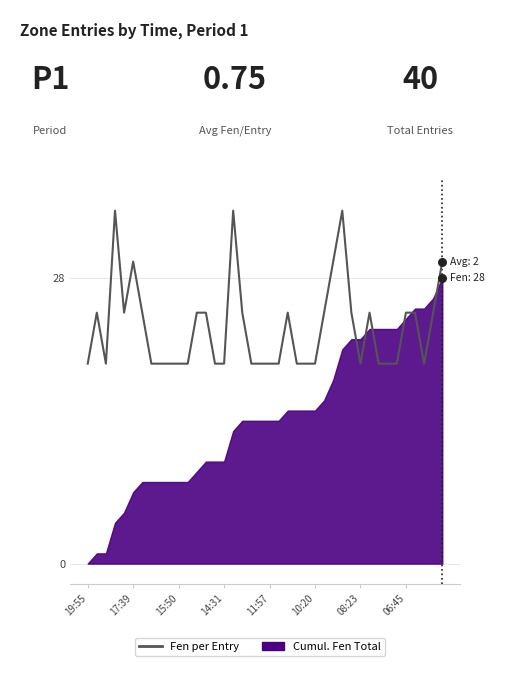

Between 24 and 29, which is larger?

29